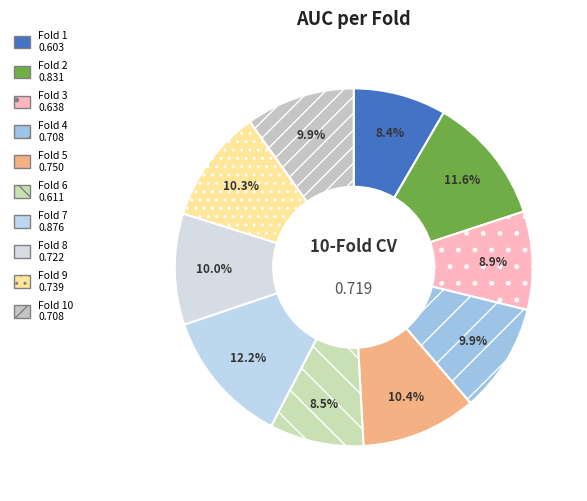

Count the number of slices in the pie.

10